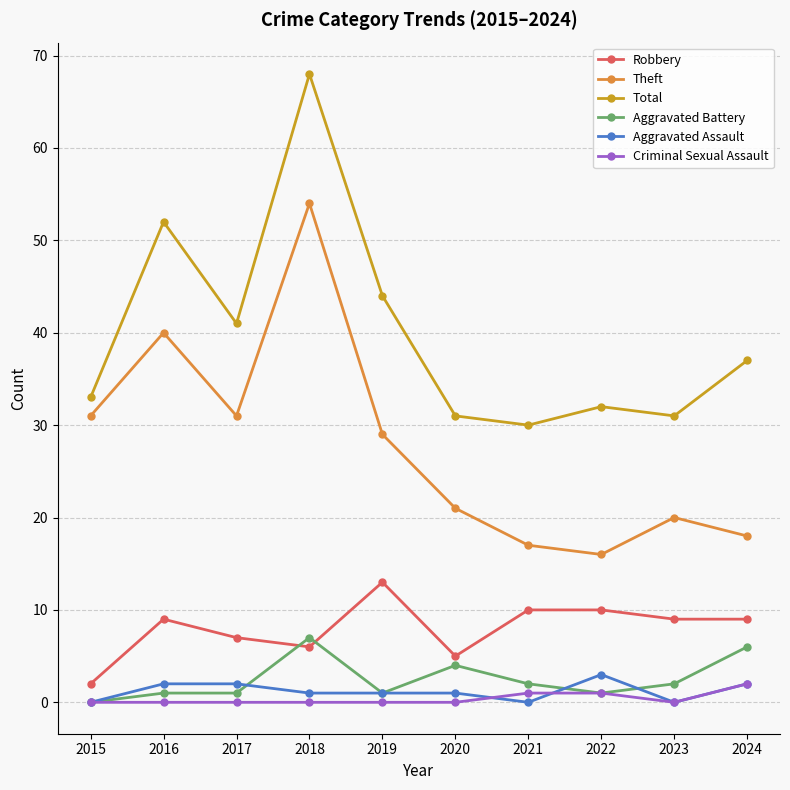

At which label does Theft reach its peak?

2018